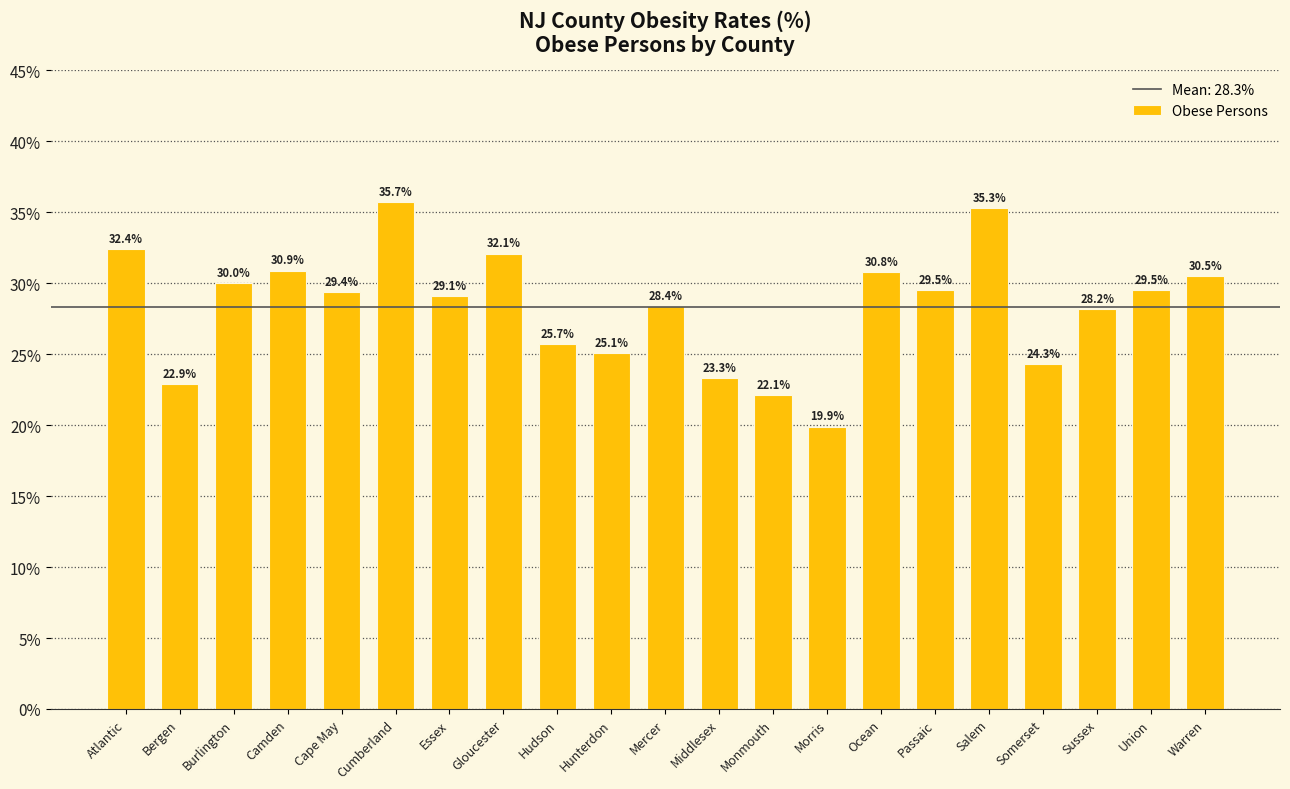

Are the bars horizontal?

No